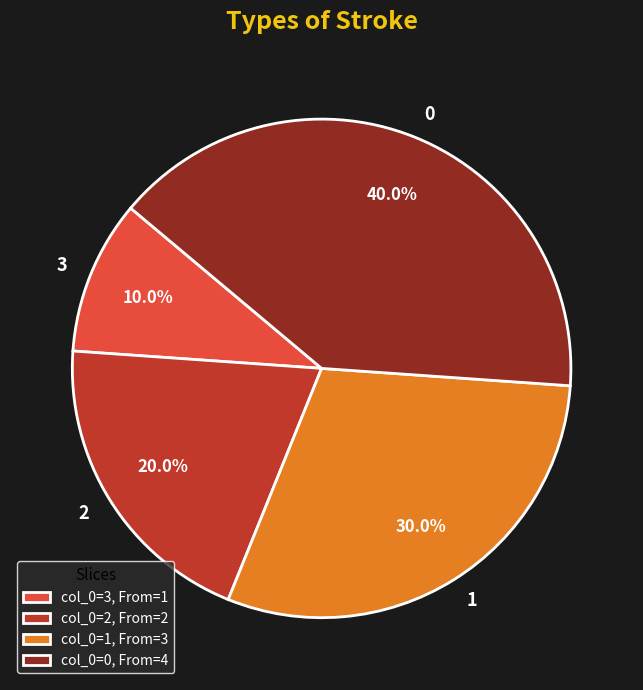

Rank the categories by value from lowest to highest.

3, 2, 1, 0